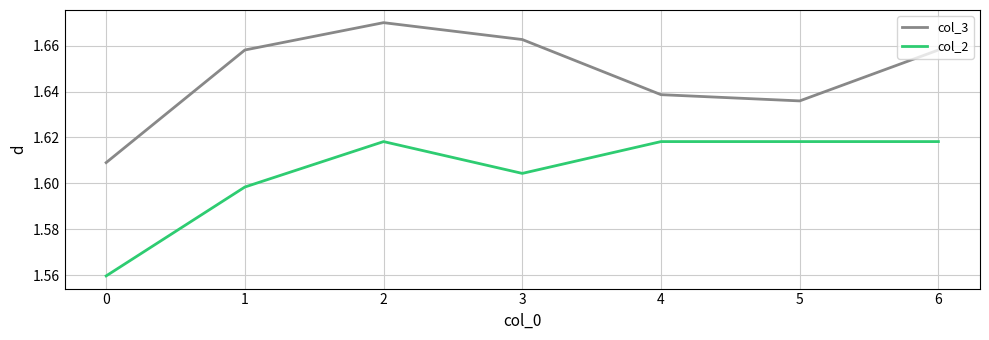

At 3, list the series in order from largest to smallest.

col_3, col_2